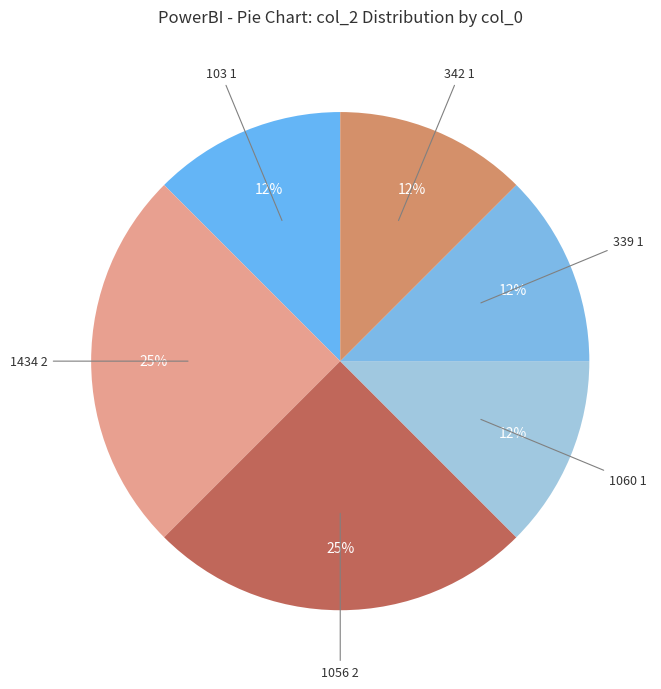

Which slice is the smallest?

103